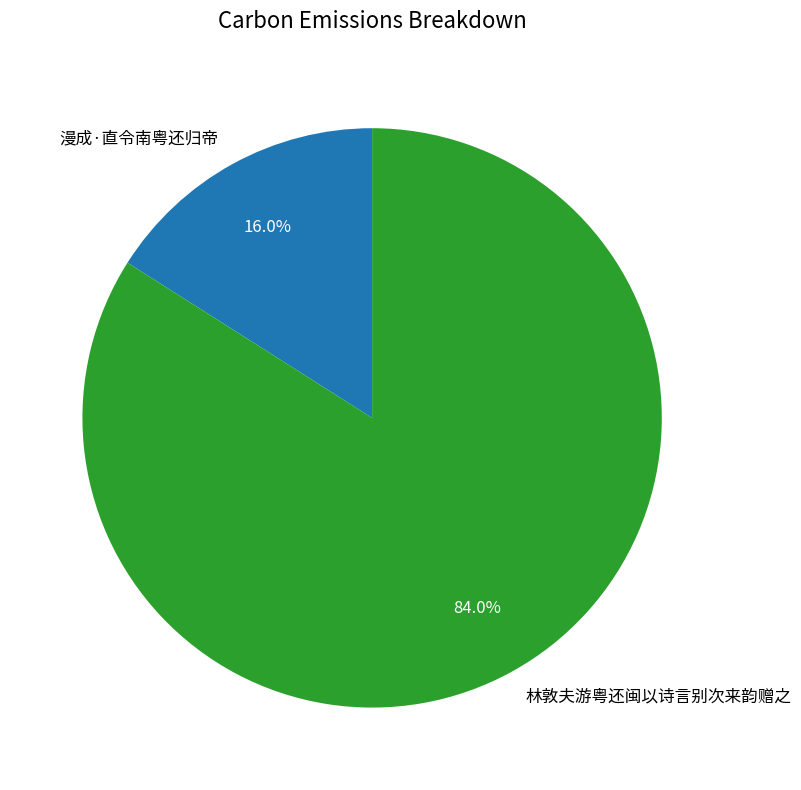

Is 林敦夫游粤还闽以诗言别次来韵赠之 the majority of the pie?

Yes